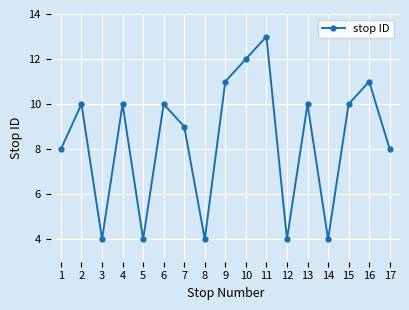

What is the difference between the values at 5 and 1?

4